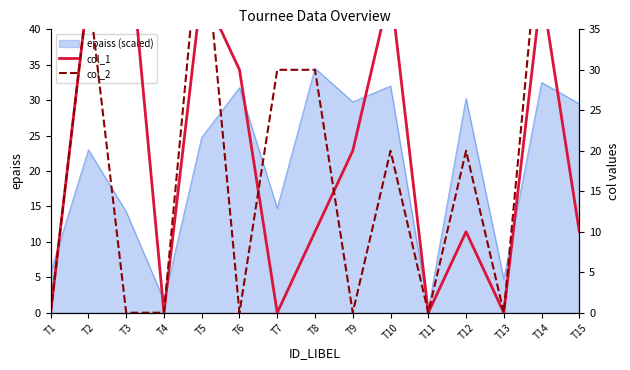

True or false: col_1 has more than 1 interior local peaks.

True